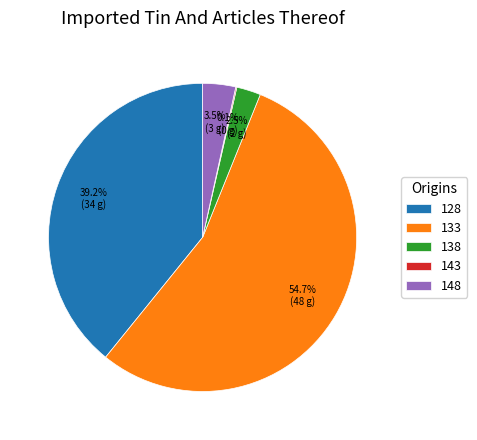

What is the majority slice?

133